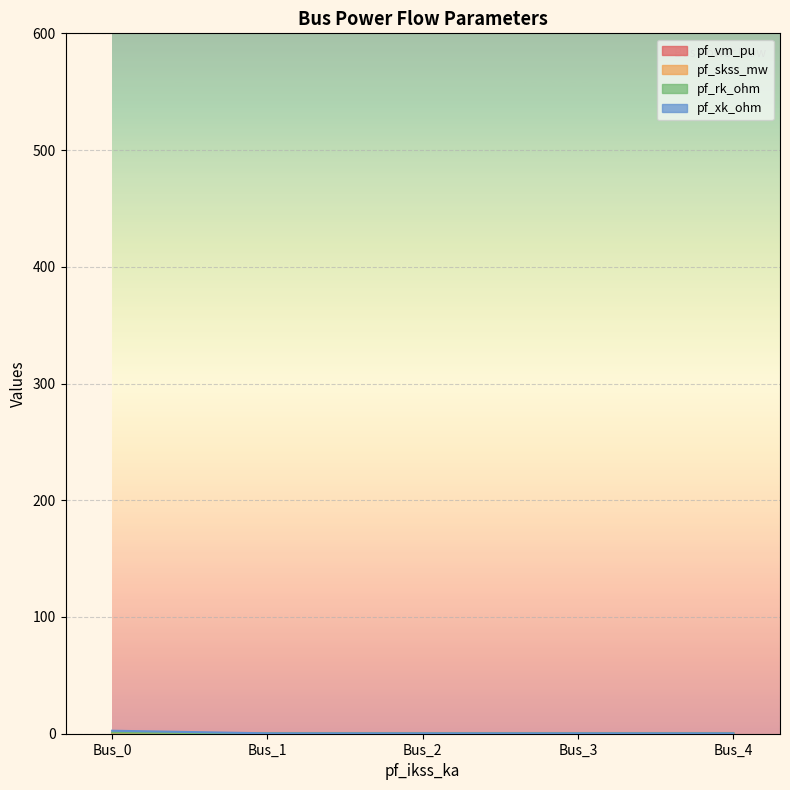

True or false: pf_xk_ohm and pf_skss_mw intersect in this chart.

False